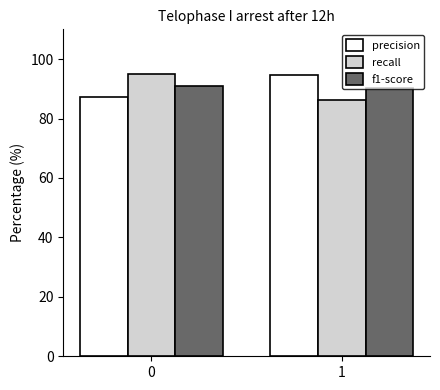

How many groups of bars are there?

2